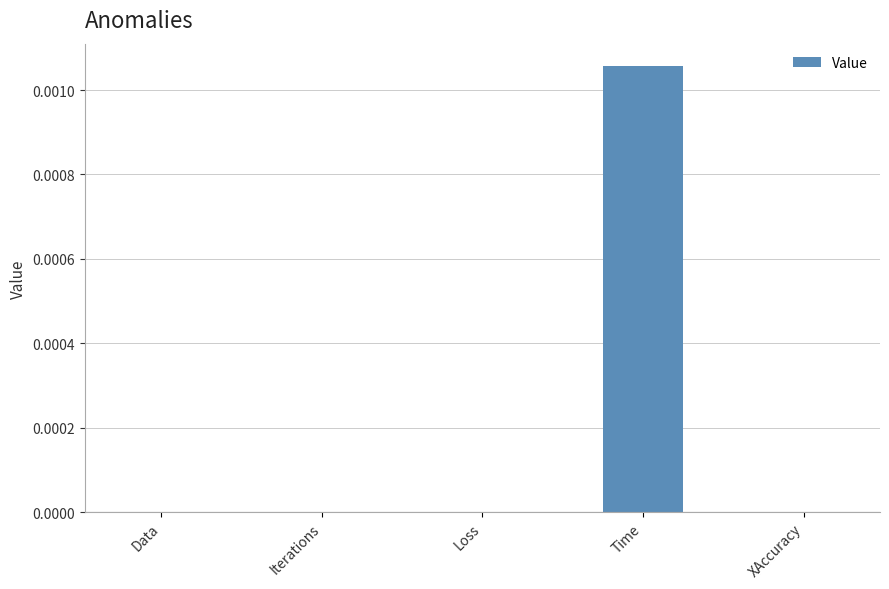

Which label corresponds to the largest value in the chart?

Time